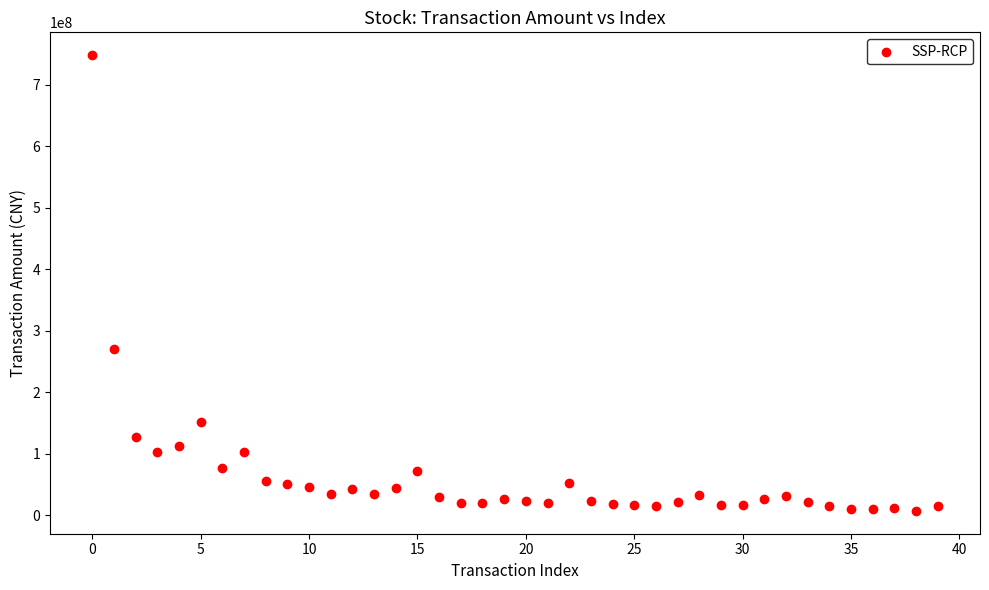

What Y value in the scatter plot is closest to 377447729?

270959838